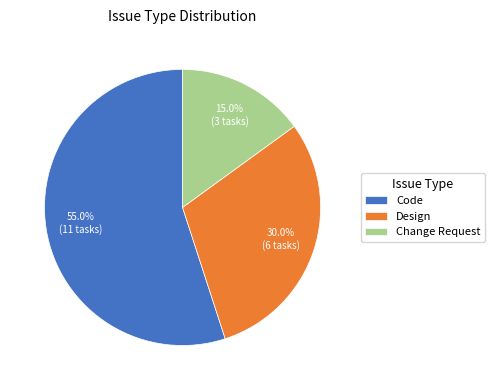

Rank the categories by value from lowest to highest.

Change Request, Design, Code